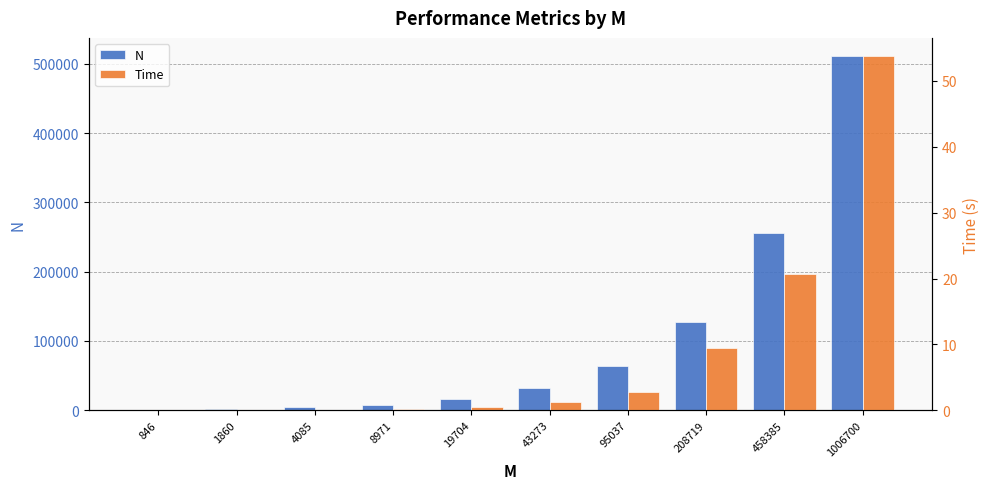

Between 1860 and 4085, which series saw the biggest shift?

N